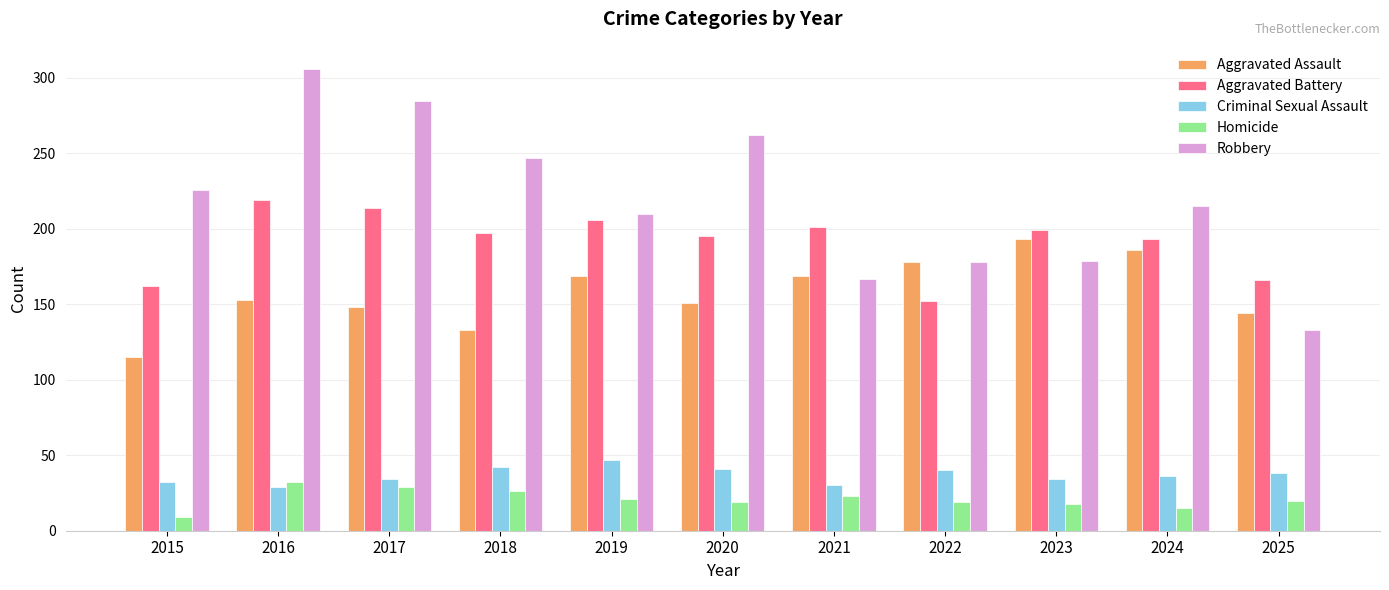

What is the difference between the maximum and minimum values in the Homicide series?

23